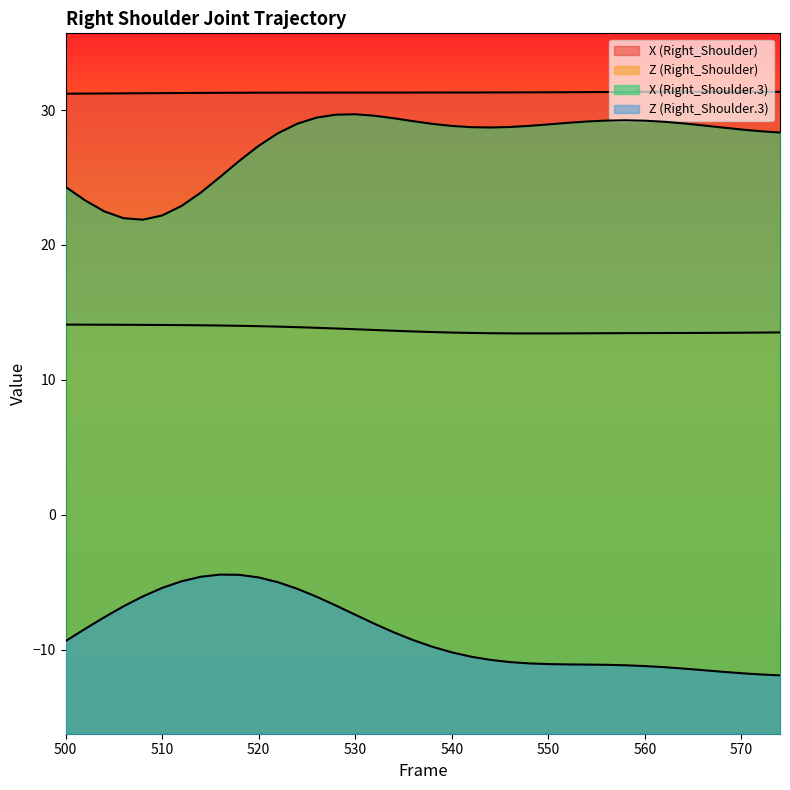

True or false: Z (Right_Shoulder.3) has a value of -7.6 at 504.

True